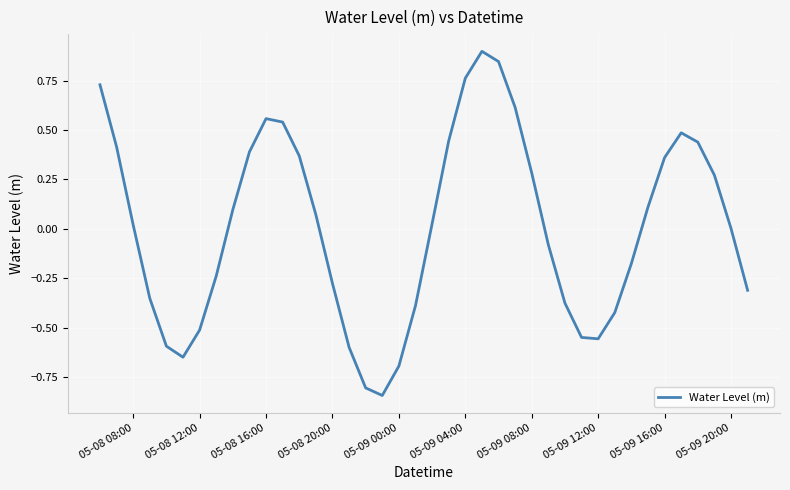

What is the greatest value displayed?

0.9